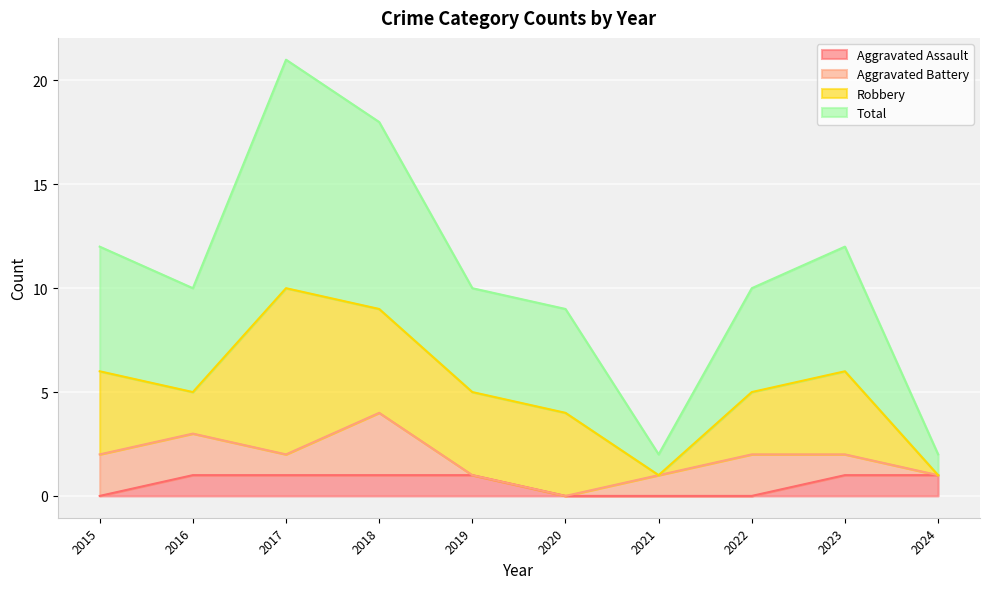

Between 2019 and 2015, which is larger?

2019